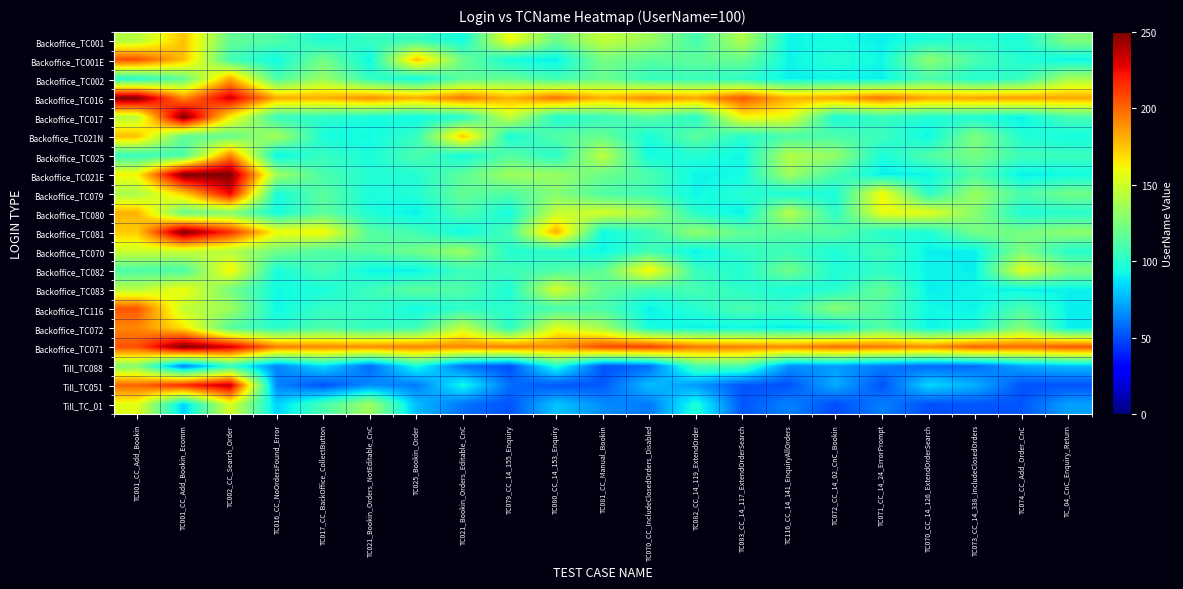

Reading left to right, what are all the values shown in this chart?

Backoffice_TC001: TC001_CC_Add_Bookin=142.4	TC001_CC_Add_Bookin_Ecomm=176.0	TC002_CC_Search_Order=117.7	TC016_CC_NoOrdersFound_Error=111.7	TC017_CC_BackOffice_CollectButton=97.5	TC021_Bookin_Orders_NotEditable_CnC=104.7	TC025_Bookin_Order=105.8	TC021_Bookin_Orders_Editable_CnC=94.1	TC079_CC_14_155_Enquiry=159.9	TC080_CC_14_153_Enquiry=119.8	TC081_CC_Manual_Bookin=146.1	TC070_CC_IncludeClosedOrders_Disabled=135.0	TC082_CC_14_119_ExtendOrder=108.2	TC083_CC_14_117_ExtendOrderSearch=141.0	TC116_CC_14_141_EnquiryAllOrders=91.9	TC072_CC_14_02_CnC_Bookin=94.4	TC071_CC_14_24_ErrorPrompt=90.9	TC070_CC_14_126_ExtendOrderSearch=97.9	TC073_CC_14_338_IncludeClosedOrders=99.8	TC074_CC_Add_Order_CnC=96.3	TC_04_CnC_Enquiry_Return=125.3
Backoffice_TC001E: TC001_CC_Add_Bookin=206.8	TC001_CC_Add_Bookin_Ecomm=177.0	TC002_CC_Search_Order=107.5	TC016_CC_NoOrdersFound_Error=93.0	TC017_CC_BackOffice_CollectButton=122.4	TC021_Bookin_Orders_NotEditable_CnC=91.5	TC025_Bookin_Order=176.7	TC021_Bookin_Orders_Editable_CnC=119.6	TC079_CC_14_155_Enquiry=94.4	TC080_CC_14_153_Enquiry=90.1	TC081_CC_Manual_Bookin=123.8	TC070_CC_IncludeClosedOrders_Disabled=114.5	TC082_CC_14_119_ExtendOrder=116.1	TC083_CC_14_117_ExtendOrderSearch=119.5	TC116_CC_14_141_EnquiryAllOrders=91.5	TC072_CC_14_02_CnC_Bookin=98.9	TC071_CC_14_24_ErrorPrompt=92.5	TC070_CC_14_126_ExtendOrderSearch=129.8	TC073_CC_14_338_IncludeClosedOrders=109.5	TC074_CC_Add_Order_CnC=98.0	TC_04_CnC_Enquiry_Return=91.3
Backoffice_TC002: TC001_CC_Add_Bookin=98.5	TC001_CC_Add_Bookin_Ecomm=116.8	TC002_CC_Search_Order=182.7	TC016_CC_NoOrdersFound_Error=110.3	TC017_CC_BackOffice_CollectButton=133.6	TC021_Bookin_Orders_NotEditable_CnC=102.8	TC025_Bookin_Order=92.5	TC021_Bookin_Orders_Editable_CnC=115.0	TC079_CC_14_155_Enquiry=118.6	TC080_CC_14_153_Enquiry=106.5	TC081_CC_Manual_Bookin=119.5	TC070_CC_IncludeClosedOrders_Disabled=103.6	TC082_CC_14_119_ExtendOrder=104.8	TC083_CC_14_117_ExtendOrderSearch=101.2	TC116_CC_14_141_EnquiryAllOrders=90.5	TC072_CC_14_02_CnC_Bookin=92.3	TC071_CC_14_24_ErrorPrompt=90.6	TC070_CC_14_126_ExtendOrderSearch=110.2	TC073_CC_14_338_IncludeClosedOrders=97.5	TC074_CC_Add_Order_CnC=104.2	TC_04_CnC_Enquiry_Return=137.6
Backoffice_TC016: TC001_CC_Add_Bookin=250.0	TC001_CC_Add_Bookin_Ecomm=190.9	TC002_CC_Search_Order=232.4	TC016_CC_NoOrdersFound_Error=182.3	TC017_CC_BackOffice_CollectButton=181.7	TC021_Bookin_Orders_NotEditable_CnC=190.1	TC025_Bookin_Order=181.3	TC021_Bookin_Orders_Editable_CnC=196.5	TC079_CC_14_155_Enquiry=180.1	TC080_CC_14_153_Enquiry=197.5	TC081_CC_Manual_Bookin=180.2	TC070_CC_IncludeClosedOrders_Disabled=191.1	TC082_CC_14_119_ExtendOrder=183.8	TC083_CC_14_117_ExtendOrderSearch=204.8	TC116_CC_14_141_EnquiryAllOrders=180.4	TC072_CC_14_02_CnC_Bookin=184.0	TC071_CC_14_24_ErrorPrompt=197.4	TC070_CC_14_126_ExtendOrderSearch=183.7	TC073_CC_14_338_IncludeClosedOrders=185.0	TC074_CC_Add_Order_CnC=185.9	TC_04_CnC_Enquiry_Return=183.0
Backoffice_TC017: TC001_CC_Add_Bookin=143.3	TC001_CC_Add_Bookin_Ecomm=250.0	TC002_CC_Search_Order=164.0	TC016_CC_NoOrdersFound_Error=104.3	TC017_CC_BackOffice_CollectButton=100.8	TC021_Bookin_Orders_NotEditable_CnC=95.0	TC025_Bookin_Order=92.6	TC021_Bookin_Orders_Editable_CnC=98.2	TC079_CC_14_155_Enquiry=147.3	TC080_CC_14_153_Enquiry=97.8	TC081_CC_Manual_Bookin=104.6	TC070_CC_IncludeClosedOrders_Disabled=114.3	TC082_CC_14_119_ExtendOrder=99.0	TC083_CC_14_117_ExtendOrderSearch=161.4	TC116_CC_14_141_EnquiryAllOrders=155.6	TC072_CC_14_02_CnC_Bookin=95.8	TC071_CC_14_24_ErrorPrompt=103.8	TC070_CC_14_126_ExtendOrderSearch=97.2	TC073_CC_14_338_IncludeClosedOrders=96.7	TC074_CC_Add_Order_CnC=90.8	TC_04_CnC_Enquiry_Return=108.8
Backoffice_TC021N: TC001_CC_Add_Bookin=176.9	TC001_CC_Add_Bookin_Ecomm=116.4	TC002_CC_Search_Order=118.0	TC016_CC_NoOrdersFound_Error=137.8	TC017_CC_BackOffice_CollectButton=95.5	TC021_Bookin_Orders_NotEditable_CnC=93.1	TC025_Bookin_Order=103.4	TC021_Bookin_Orders_Editable_CnC=174.9	TC079_CC_14_155_Enquiry=95.5	TC080_CC_14_153_Enquiry=112.3	TC081_CC_Manual_Bookin=118.7	TC070_CC_IncludeClosedOrders_Disabled=95.4	TC082_CC_14_119_ExtendOrder=116.1	TC083_CC_14_117_ExtendOrderSearch=99.2	TC116_CC_14_141_EnquiryAllOrders=110.0	TC072_CC_14_02_CnC_Bookin=110.1	TC071_CC_14_24_ErrorPrompt=105.3	TC070_CC_14_126_ExtendOrderSearch=91.9	TC073_CC_14_338_IncludeClosedOrders=126.1	TC074_CC_Add_Order_CnC=97.7	TC_04_CnC_Enquiry_Return=94.1
Backoffice_TC025: TC001_CC_Add_Bookin=103.6	TC001_CC_Add_Bookin_Ecomm=110.2	TC002_CC_Search_Order=192.7	TC016_CC_NoOrdersFound_Error=90.3	TC017_CC_BackOffice_CollectButton=104.4	TC021_Bookin_Orders_NotEditable_CnC=95.1	TC025_Bookin_Order=110.7	TC021_Bookin_Orders_Editable_CnC=93.8	TC079_CC_14_155_Enquiry=113.5	TC080_CC_14_153_Enquiry=99.8	TC081_CC_Manual_Bookin=145.2	TC070_CC_IncludeClosedOrders_Disabled=93.0	TC082_CC_14_119_ExtendOrder=98.3	TC083_CC_14_117_ExtendOrderSearch=92.4	TC116_CC_14_141_EnquiryAllOrders=141.7	TC072_CC_14_02_CnC_Bookin=132.0	TC071_CC_14_24_ErrorPrompt=96.0	TC070_CC_14_126_ExtendOrderSearch=111.6	TC073_CC_14_338_IncludeClosedOrders=124.0	TC074_CC_Add_Order_CnC=106.2	TC_04_CnC_Enquiry_Return=105.1
Backoffice_TC021E: TC001_CC_Add_Bookin=162.6	TC001_CC_Add_Bookin_Ecomm=250.0	TC002_CC_Search_Order=250.0	TC016_CC_NoOrdersFound_Error=136.1	TC017_CC_BackOffice_CollectButton=110.1	TC021_Bookin_Orders_NotEditable_CnC=98.3	TC025_Bookin_Order=98.6	TC021_Bookin_Orders_Editable_CnC=115.9	TC079_CC_14_155_Enquiry=135.5	TC080_CC_14_153_Enquiry=133.6	TC081_CC_Manual_Bookin=120.3	TC070_CC_IncludeClosedOrders_Disabled=110.5	TC082_CC_14_119_ExtendOrder=91.8	TC083_CC_14_117_ExtendOrderSearch=93.5	TC116_CC_14_141_EnquiryAllOrders=135.8	TC072_CC_14_02_CnC_Bookin=108.6	TC071_CC_14_24_ErrorPrompt=90.2	TC070_CC_14_126_ExtendOrderSearch=92.1	TC073_CC_14_338_IncludeClosedOrders=111.8	TC074_CC_Add_Order_CnC=90.1	TC_04_CnC_Enquiry_Return=93.5
Backoffice_TC079: TC001_CC_Add_Bookin=138.3	TC001_CC_Add_Bookin_Ecomm=172.2	TC002_CC_Search_Order=227.0	TC016_CC_NoOrdersFound_Error=95.1	TC017_CC_BackOffice_CollectButton=114.9	TC021_Bookin_Orders_NotEditable_CnC=95.4	TC025_Bookin_Order=97.9	TC021_Bookin_Orders_Editable_CnC=117.4	TC079_CC_14_155_Enquiry=111.0	TC080_CC_14_153_Enquiry=127.8	TC081_CC_Manual_Bookin=111.4	TC070_CC_IncludeClosedOrders_Disabled=106.8	TC082_CC_14_119_ExtendOrder=92.0	TC083_CC_14_117_ExtendOrderSearch=99.2	TC116_CC_14_141_EnquiryAllOrders=96.2	TC072_CC_14_02_CnC_Bookin=95.6	TC071_CC_14_24_ErrorPrompt=162.2	TC070_CC_14_126_ExtendOrderSearch=100.0	TC073_CC_14_338_IncludeClosedOrders=134.5	TC074_CC_Add_Order_CnC=109.9	TC_04_CnC_Enquiry_Return=121.7
Backoffice_TC080: TC001_CC_Add_Bookin=179.8	TC001_CC_Add_Bookin_Ecomm=118.6	TC002_CC_Search_Order=127.5	TC016_CC_NoOrdersFound_Error=94.3	TC017_CC_BackOffice_CollectButton=115.6	TC021_Bookin_Orders_NotEditable_CnC=96.6	TC025_Bookin_Order=90.5	TC021_Bookin_Orders_Editable_CnC=110.7	TC079_CC_14_155_Enquiry=93.9	TC080_CC_14_153_Enquiry=146.4	TC081_CC_Manual_Bookin=151.6	TC070_CC_IncludeClosedOrders_Disabled=139.3	TC082_CC_14_119_ExtendOrder=99.2	TC083_CC_14_117_ExtendOrderSearch=90.3	TC116_CC_14_141_EnquiryAllOrders=142.7	TC072_CC_14_02_CnC_Bookin=101.2	TC071_CC_14_24_ErrorPrompt=158.0	TC070_CC_14_126_ExtendOrderSearch=156.3	TC073_CC_14_338_IncludeClosedOrders=128.3	TC074_CC_Add_Order_CnC=97.0	TC_04_CnC_Enquiry_Return=99.7
Backoffice_TC081: TC001_CC_Add_Bookin=173.4	TC001_CC_Add_Bookin_Ecomm=250.0	TC002_CC_Search_Order=215.8	TC016_CC_NoOrdersFound_Error=160.4	TC017_CC_BackOffice_CollectButton=162.6	TC021_Bookin_Orders_NotEditable_CnC=113.8	TC025_Bookin_Order=106.9	TC021_Bookin_Orders_Editable_CnC=92.0	TC079_CC_14_155_Enquiry=109.1	TC080_CC_14_153_Enquiry=182.2	TC081_CC_Manual_Bookin=93.0	TC070_CC_IncludeClosedOrders_Disabled=104.6	TC082_CC_14_119_ExtendOrder=132.0	TC083_CC_14_117_ExtendOrderSearch=117.0	TC116_CC_14_141_EnquiryAllOrders=113.9	TC072_CC_14_02_CnC_Bookin=114.2	TC071_CC_14_24_ErrorPrompt=98.9	TC070_CC_14_126_ExtendOrderSearch=97.0	TC073_CC_14_338_IncludeClosedOrders=123.1	TC074_CC_Add_Order_CnC=123.2	TC_04_CnC_Enquiry_Return=130.4
Backoffice_TC070: TC001_CC_Add_Bookin=149.3	TC001_CC_Add_Bookin_Ecomm=148.9	TC002_CC_Search_Order=142.4	TC016_CC_NoOrdersFound_Error=122.0	TC017_CC_BackOffice_CollectButton=111.0	TC021_Bookin_Orders_NotEditable_CnC=114.2	TC025_Bookin_Order=121.8	TC021_Bookin_Orders_Editable_CnC=134.1	TC079_CC_14_155_Enquiry=98.2	TC080_CC_14_153_Enquiry=99.4	TC081_CC_Manual_Bookin=92.0	TC070_CC_IncludeClosedOrders_Disabled=107.3	TC082_CC_14_119_ExtendOrder=90.7	TC083_CC_14_117_ExtendOrderSearch=102.5	TC116_CC_14_141_EnquiryAllOrders=105.6	TC072_CC_14_02_CnC_Bookin=96.8	TC071_CC_14_24_ErrorPrompt=107.9	TC070_CC_14_126_ExtendOrderSearch=90.6	TC073_CC_14_338_IncludeClosedOrders=90.8	TC074_CC_Add_Order_CnC=124.6	TC_04_CnC_Enquiry_Return=98.9
Backoffice_TC082: TC001_CC_Add_Bookin=110.5	TC001_CC_Add_Bookin_Ecomm=109.6	TC002_CC_Search_Order=163.9	TC016_CC_NoOrdersFound_Error=94.9	TC017_CC_BackOffice_CollectButton=109.5	TC021_Bookin_Orders_NotEditable_CnC=91.8	TC025_Bookin_Order=91.1	TC021_Bookin_Orders_Editable_CnC=105.2	TC079_CC_14_155_Enquiry=105.6	TC080_CC_14_153_Enquiry=110.3	TC081_CC_Manual_Bookin=115.9	TC070_CC_IncludeClosedOrders_Disabled=164.5	TC082_CC_14_119_ExtendOrder=104.5	TC083_CC_14_117_ExtendOrderSearch=97.8	TC116_CC_14_141_EnquiryAllOrders=121.7	TC072_CC_14_02_CnC_Bookin=96.3	TC071_CC_14_24_ErrorPrompt=101.6	TC070_CC_14_126_ExtendOrderSearch=91.6	TC073_CC_14_338_IncludeClosedOrders=90.5	TC074_CC_Add_Order_CnC=155.7	TC_04_CnC_Enquiry_Return=126.2
Backoffice_TC083: TC001_CC_Add_Bookin=143.2	TC001_CC_Add_Bookin_Ecomm=159.7	TC002_CC_Search_Order=123.2	TC016_CC_NoOrdersFound_Error=93.4	TC017_CC_BackOffice_CollectButton=95.8	TC021_Bookin_Orders_NotEditable_CnC=105.9	TC025_Bookin_Order=115.1	TC021_Bookin_Orders_Editable_CnC=111.6	TC079_CC_14_155_Enquiry=96.6	TC080_CC_14_153_Enquiry=152.0	TC081_CC_Manual_Bookin=116.8	TC070_CC_IncludeClosedOrders_Disabled=106.2	TC082_CC_14_119_ExtendOrder=108.9	TC083_CC_14_117_ExtendOrderSearch=100.9	TC116_CC_14_141_EnquiryAllOrders=95.7	TC072_CC_14_02_CnC_Bookin=98.8	TC071_CC_14_24_ErrorPrompt=118.4	TC070_CC_14_126_ExtendOrderSearch=90.3	TC073_CC_14_338_IncludeClosedOrders=92.5	TC074_CC_Add_Order_CnC=90.9	TC_04_CnC_Enquiry_Return=90.8
Backoffice_TC116: TC001_CC_Add_Bookin=205.2	TC001_CC_Add_Bookin_Ecomm=146.4	TC002_CC_Search_Order=135.8	TC016_CC_NoOrdersFound_Error=92.1	TC017_CC_BackOffice_CollectButton=103.5	TC021_Bookin_Orders_NotEditable_CnC=102.8	TC025_Bookin_Order=93.8	TC021_Bookin_Orders_Editable_CnC=101.4	TC079_CC_14_155_Enquiry=100.2	TC080_CC_14_153_Enquiry=109.1	TC081_CC_Manual_Bookin=110.2	TC070_CC_IncludeClosedOrders_Disabled=90.9	TC082_CC_14_119_ExtendOrder=99.4	TC083_CC_14_117_ExtendOrderSearch=109.7	TC116_CC_14_141_EnquiryAllOrders=104.0	TC072_CC_14_02_CnC_Bookin=128.8	TC071_CC_14_24_ErrorPrompt=111.5	TC070_CC_14_126_ExtendOrderSearch=93.6	TC073_CC_14_338_IncludeClosedOrders=91.5	TC074_CC_Add_Order_CnC=110.6	TC_04_CnC_Enquiry_Return=90.5
Backoffice_TC072: TC001_CC_Add_Bookin=191.3	TC001_CC_Add_Bookin_Ecomm=167.0	TC002_CC_Search_Order=112.9	TC016_CC_NoOrdersFound_Error=99.8	TC017_CC_BackOffice_CollectButton=110.6	TC021_Bookin_Orders_NotEditable_CnC=102.3	TC025_Bookin_Order=105.8	TC021_Bookin_Orders_Editable_CnC=146.8	TC079_CC_14_155_Enquiry=99.8	TC080_CC_14_153_Enquiry=155.0	TC081_CC_Manual_Bookin=137.2	TC070_CC_IncludeClosedOrders_Disabled=94.4	TC082_CC_14_119_ExtendOrder=91.4	TC083_CC_14_117_ExtendOrderSearch=92.1	TC116_CC_14_141_EnquiryAllOrders=90.4	TC072_CC_14_02_CnC_Bookin=92.0	TC071_CC_14_24_ErrorPrompt=113.0	TC070_CC_14_126_ExtendOrderSearch=91.5	TC073_CC_14_338_IncludeClosedOrders=97.7	TC074_CC_Add_Order_CnC=127.3	TC_04_CnC_Enquiry_Return=90.5
Backoffice_TC071: TC001_CC_Add_Bookin=206.2	TC001_CC_Add_Bookin_Ecomm=250.0	TC002_CC_Search_Order=231.8	TC016_CC_NoOrdersFound_Error=194.8	TC017_CC_BackOffice_CollectButton=191.6	TC021_Bookin_Orders_NotEditable_CnC=191.0	TC025_Bookin_Order=193.1	TC021_Bookin_Orders_Editable_CnC=192.2	TC079_CC_14_155_Enquiry=194.4	TC080_CC_14_153_Enquiry=190.4	TC081_CC_Manual_Bookin=208.3	TC070_CC_IncludeClosedOrders_Disabled=211.4	TC082_CC_14_119_ExtendOrder=196.0	TC083_CC_14_117_ExtendOrderSearch=193.8	TC116_CC_14_141_EnquiryAllOrders=191.9	TC072_CC_14_02_CnC_Bookin=198.4	TC071_CC_14_24_ErrorPrompt=195.8	TC070_CC_14_126_ExtendOrderSearch=190.9	TC073_CC_14_338_IncludeClosedOrders=202.1	TC074_CC_Add_Order_CnC=198.6	TC_04_CnC_Enquiry_Return=205.0
Till_TC088: TC001_CC_Add_Bookin=126.8	TC001_CC_Add_Bookin_Ecomm=61.8	TC002_CC_Search_Order=102.4	TC016_CC_NoOrdersFound_Error=64.1	TC017_CC_BackOffice_CollectButton=85.0	TC021_Bookin_Orders_NotEditable_CnC=57.7	TC025_Bookin_Order=95.2	TC021_Bookin_Orders_Editable_CnC=59.9	TC079_CC_14_155_Enquiry=50.2	TC080_CC_14_153_Enquiry=97.2	TC081_CC_Manual_Bookin=51.9	TC070_CC_IncludeClosedOrders_Disabled=57.7	TC082_CC_14_119_ExtendOrder=109.9	TC083_CC_14_117_ExtendOrderSearch=110.2	TC116_CC_14_141_EnquiryAllOrders=67.0	TC072_CC_14_02_CnC_Bookin=70.0	TC071_CC_14_24_ErrorPrompt=61.9	TC070_CC_14_126_ExtendOrderSearch=56.9	TC073_CC_14_338_IncludeClosedOrders=58.0	TC074_CC_Add_Order_CnC=72.3	TC_04_CnC_Enquiry_Return=77.9
Till_TC051: TC001_CC_Add_Bookin=200.6	TC001_CC_Add_Bookin_Ecomm=217.3	TC002_CC_Search_Order=235.7	TC016_CC_NoOrdersFound_Error=63.6	TC017_CC_BackOffice_CollectButton=51.2	TC021_Bookin_Orders_NotEditable_CnC=65.9	TC025_Bookin_Order=61.7	TC021_Bookin_Orders_Editable_CnC=93.7	TC079_CC_14_155_Enquiry=58.6	TC080_CC_14_153_Enquiry=52.5	TC081_CC_Manual_Bookin=53.1	TC070_CC_IncludeClosedOrders_Disabled=78.7	TC082_CC_14_119_ExtendOrder=69.3	TC083_CC_14_117_ExtendOrderSearch=52.1	TC116_CC_14_141_EnquiryAllOrders=51.8	TC072_CC_14_02_CnC_Bookin=74.1	TC071_CC_14_24_ErrorPrompt=51.5	TC070_CC_14_126_ExtendOrderSearch=84.5	TC073_CC_14_338_IncludeClosedOrders=74.5	TC074_CC_Add_Order_CnC=51.7	TC_04_CnC_Enquiry_Return=51.8
Till_TC_01: TC001_CC_Add_Bookin=156.2	TC001_CC_Add_Bookin_Ecomm=82.4	TC002_CC_Search_Order=153.1	TC016_CC_NoOrdersFound_Error=83.5	TC017_CC_BackOffice_CollectButton=108.8	TC021_Bookin_Orders_NotEditable_CnC=135.4	TC025_Bookin_Order=78.0	TC021_Bookin_Orders_Editable_CnC=59.4	TC079_CC_14_155_Enquiry=51.7	TC080_CC_14_153_Enquiry=80.0	TC081_CC_Manual_Bookin=66.3	TC070_CC_IncludeClosedOrders_Disabled=61.0	TC082_CC_14_119_ExtendOrder=97.4	TC083_CC_14_117_ExtendOrderSearch=52.4	TC116_CC_14_141_EnquiryAllOrders=63.6	TC072_CC_14_02_CnC_Bookin=50.2	TC071_CC_14_24_ErrorPrompt=62.6	TC070_CC_14_126_ExtendOrderSearch=51.2	TC073_CC_14_338_IncludeClosedOrders=52.5	TC074_CC_Add_Order_CnC=52.5	TC_04_CnC_Enquiry_Return=71.0